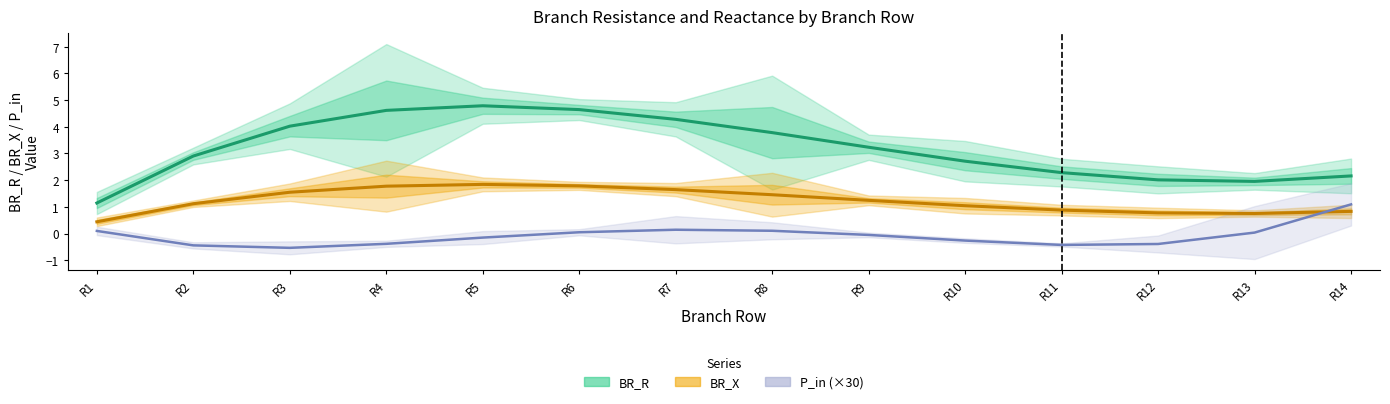

List the series in order of their overall mean, highest first.

BR_R, BR_X, P_in (×30)